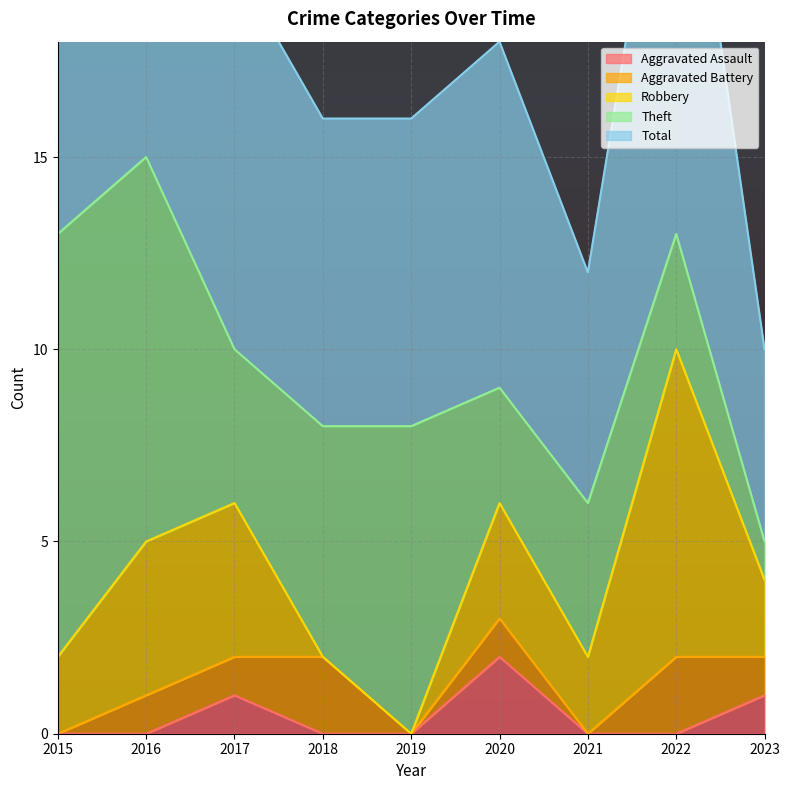

True or false: Theft and Total cross at least once.

False